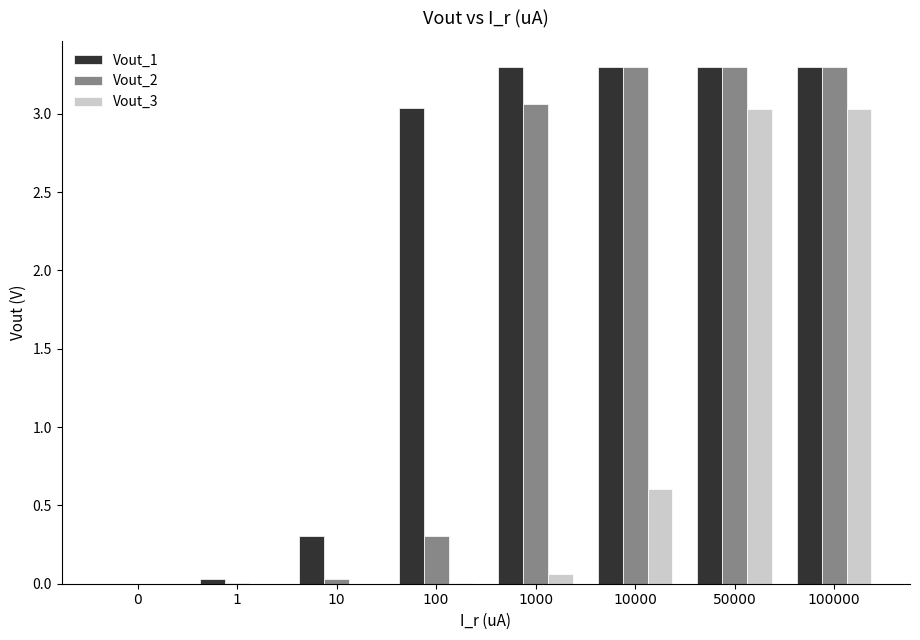

How many groups of bars are there?

8